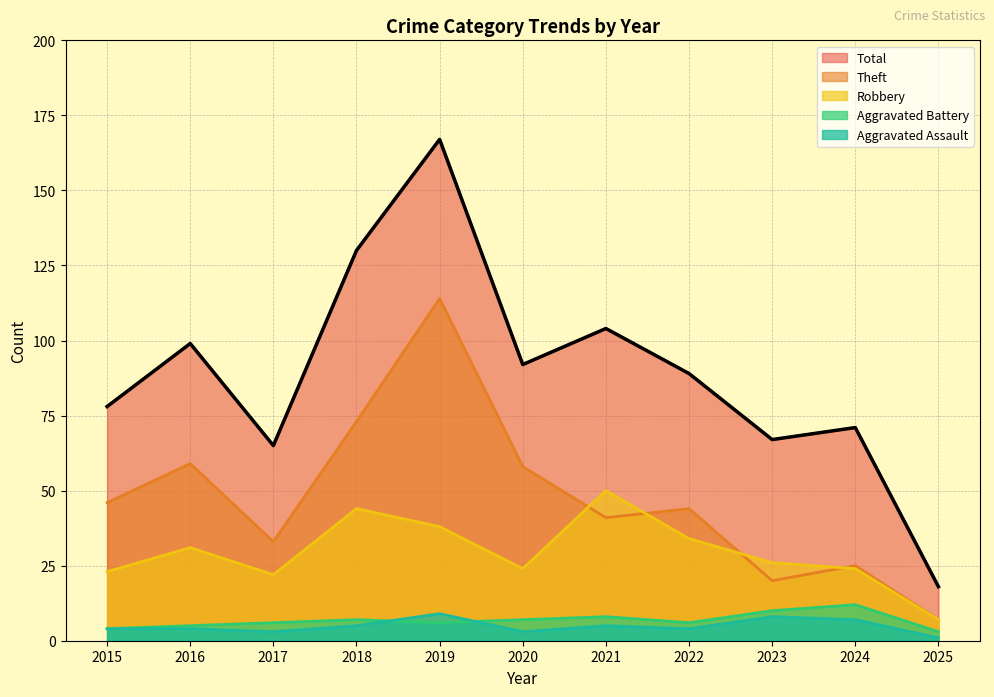

At which category does Aggravated Assault reach its first local valley?

2017